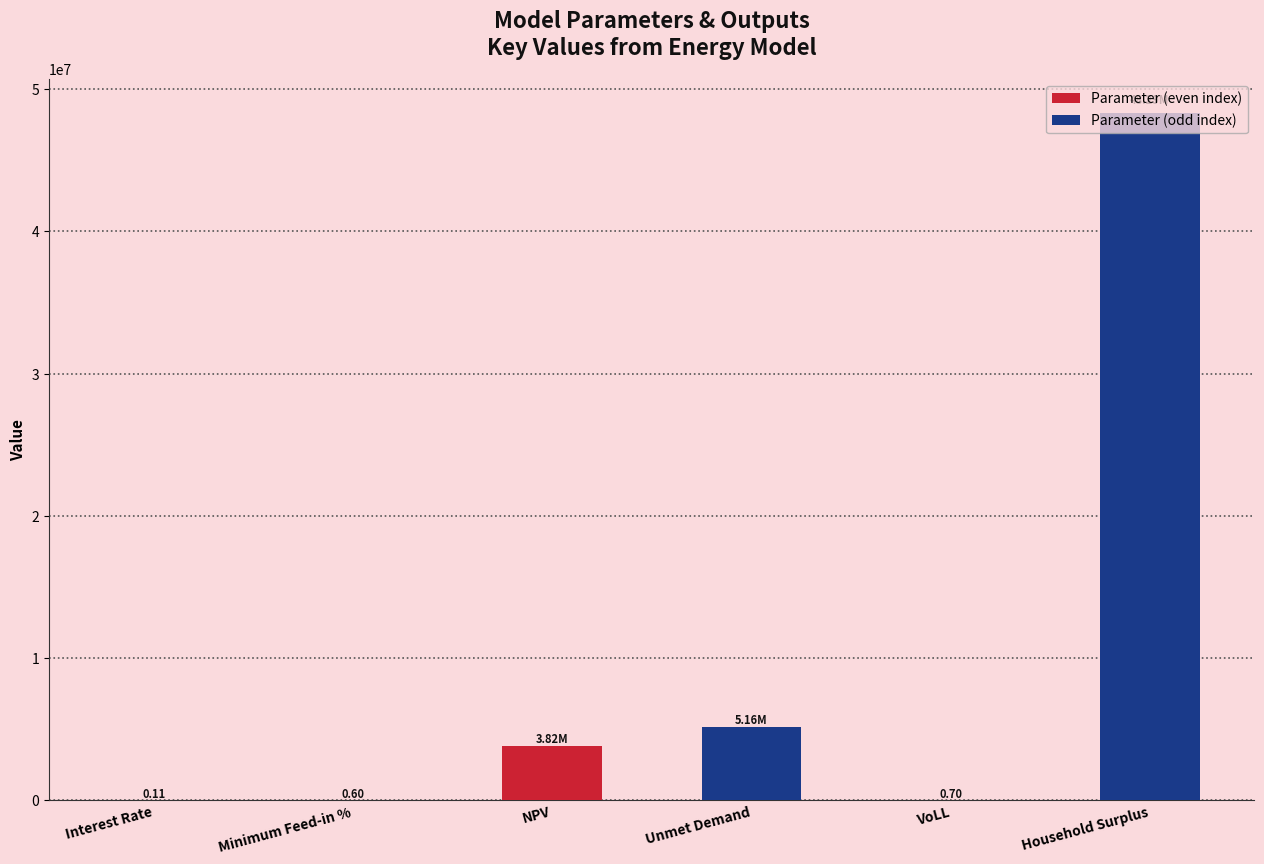

What is the change in value from Interest Rate to Unmet Demand?

+5161142.7